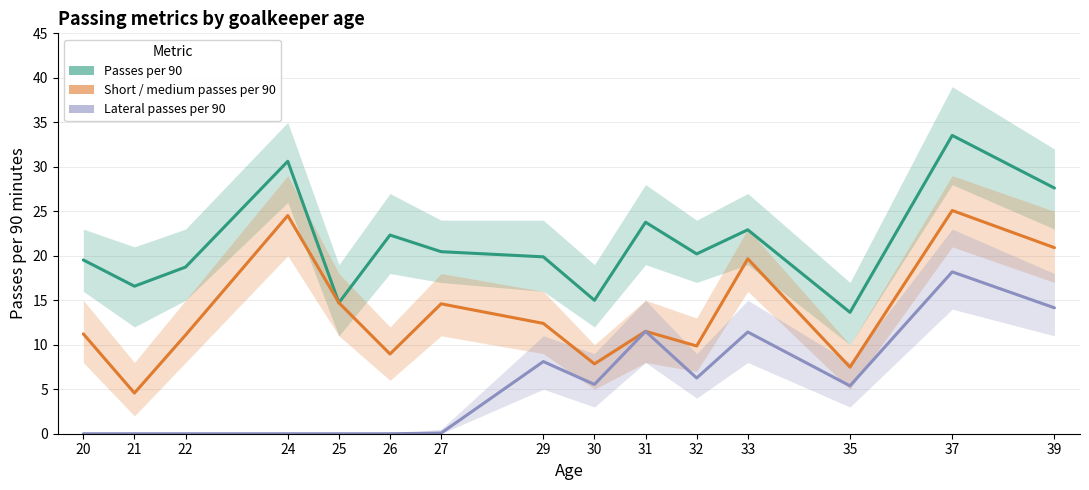

What is the value of the Short / medium passes per 90 point at the 10th from the left?

11.5